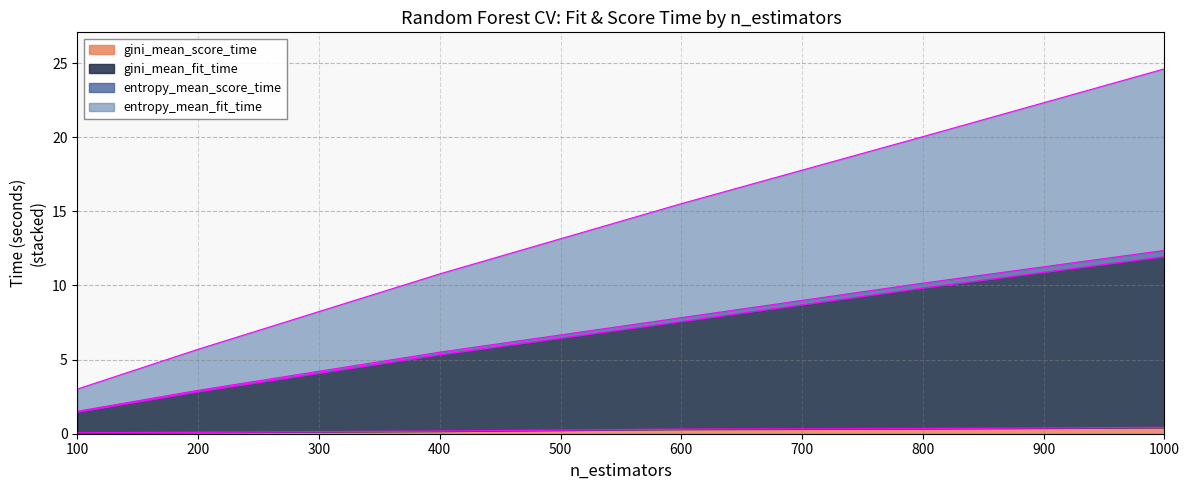

What is the sum of all gini_mean_score_time values?

1.4